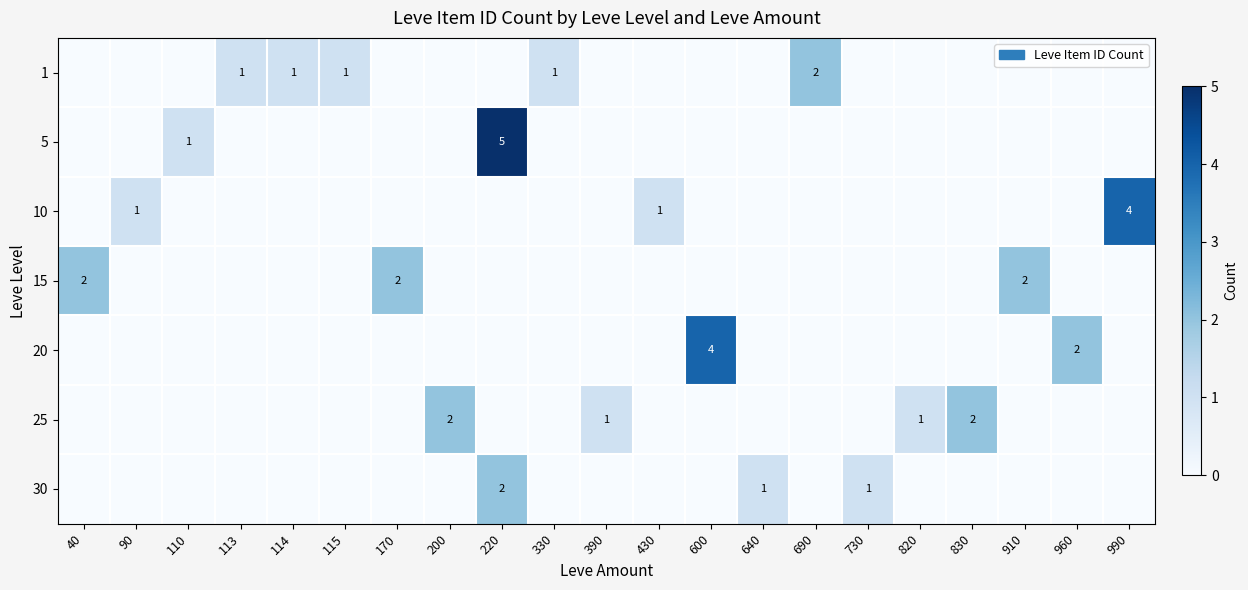

At which label does row_0 reach its minimum?

40